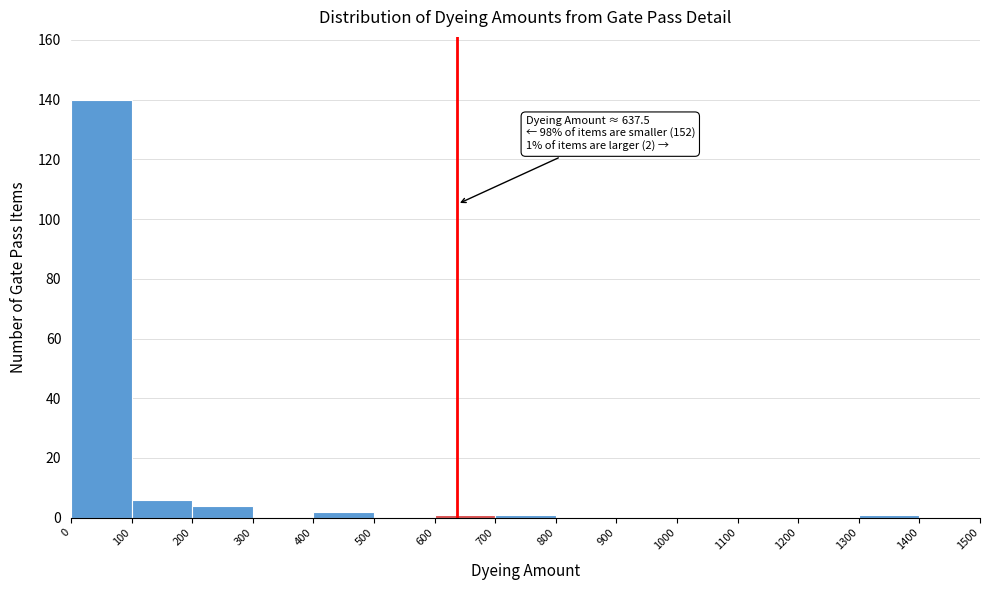

Which range on the x-axis has the tallest bar?

0 to 100